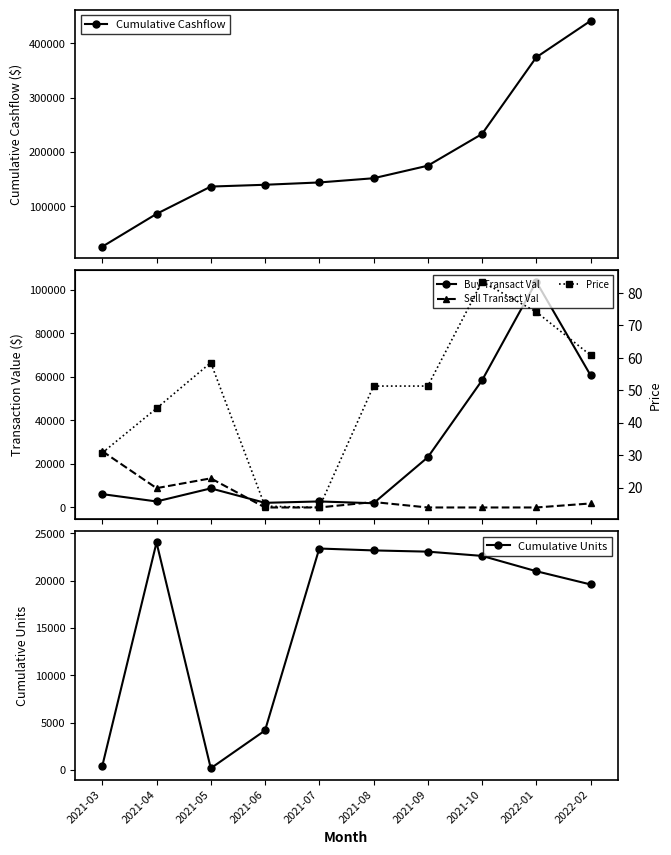

Is it true that Buy Transact Val equals 4154.3 at 2021-07?

False